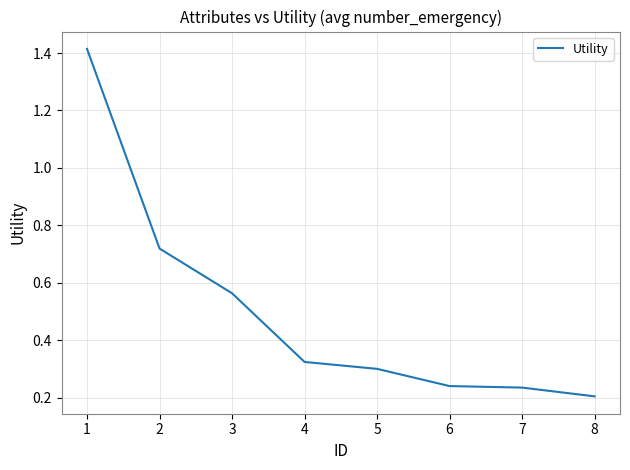

True or false: the data has more than 1 interior local peaks.

False